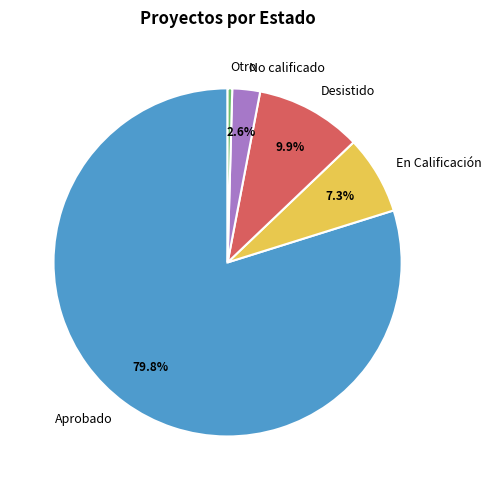

What is the smallest slice in the pie chart?

Otro